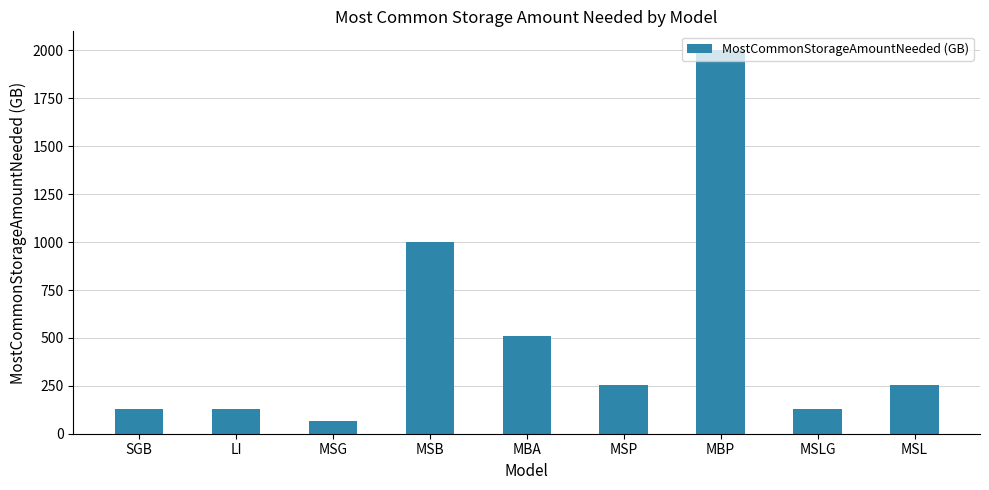

How many data points are less than 256?

4